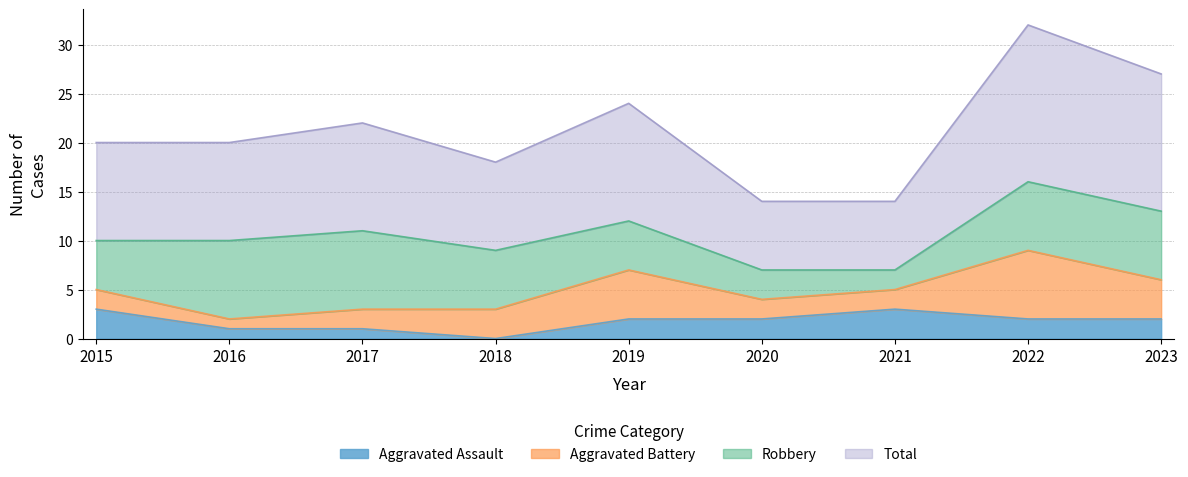

How many lines are shown in the chart?

4